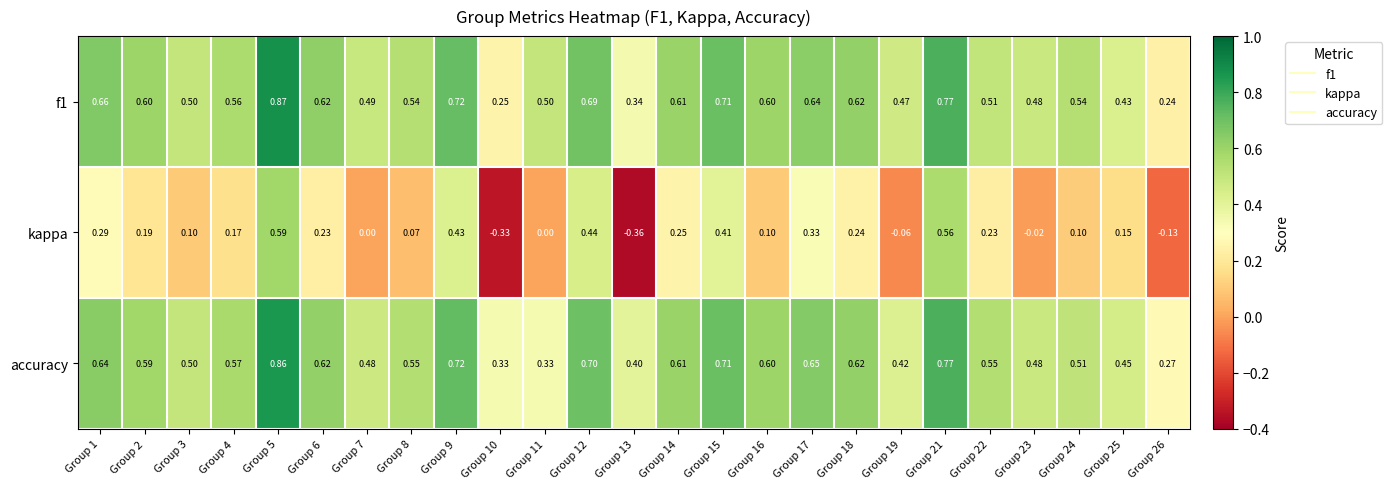

Which series has the largest range (max minus min)?

kappa